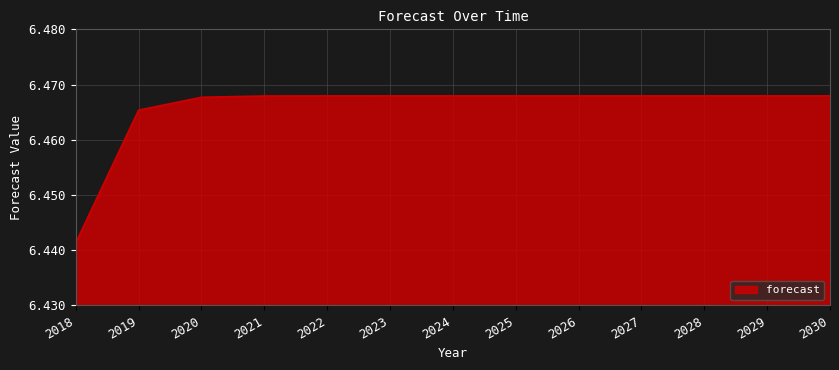

At which category does the chart reach its minimum across all series?

2018